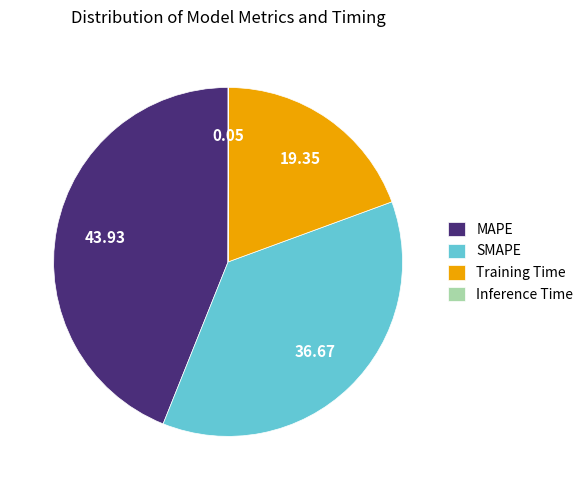

Between Training Time and MAPE, which is larger?

MAPE